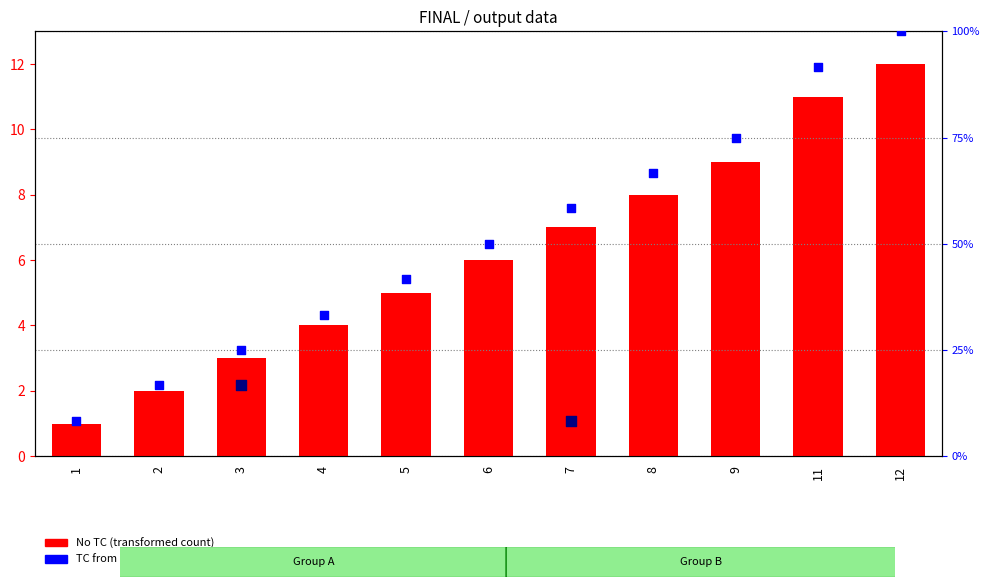

Which series has the largest total across all categories?

No TC